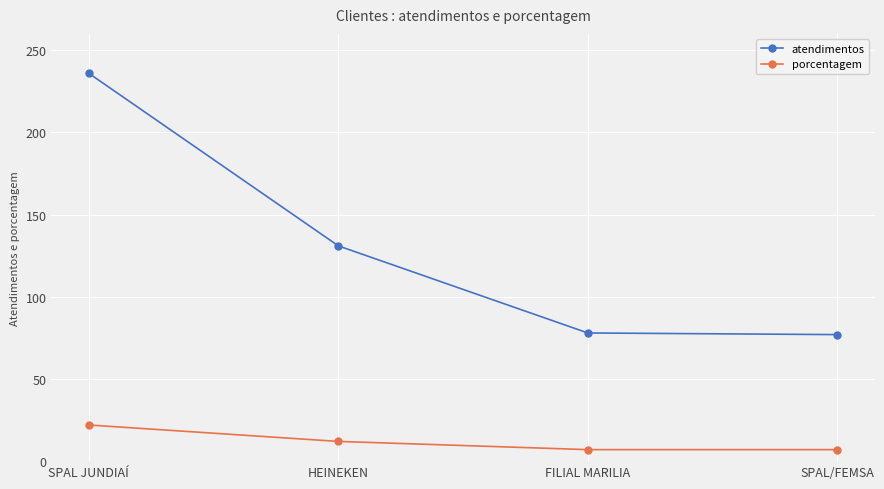

Does the chart have visible grid lines?

Yes